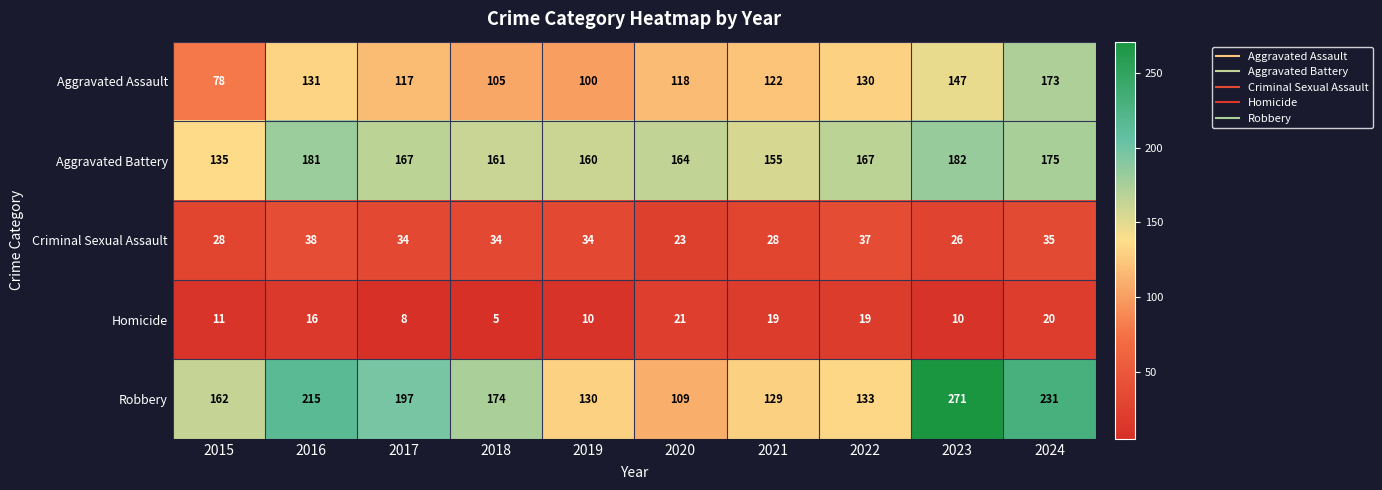

Which series has the largest total across all categories?

Robbery